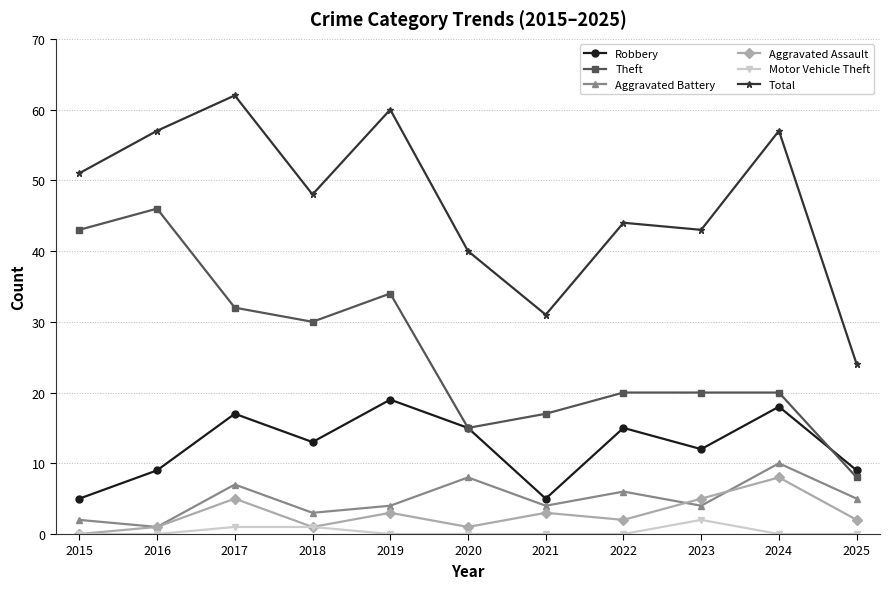

How many lines are shown in the chart?

6